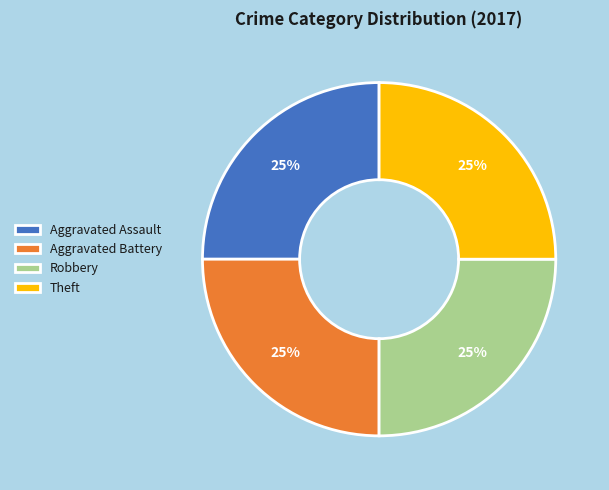

To the nearest percent, what is the combined percentage of Aggravated Assault and Aggravated Battery?

50%